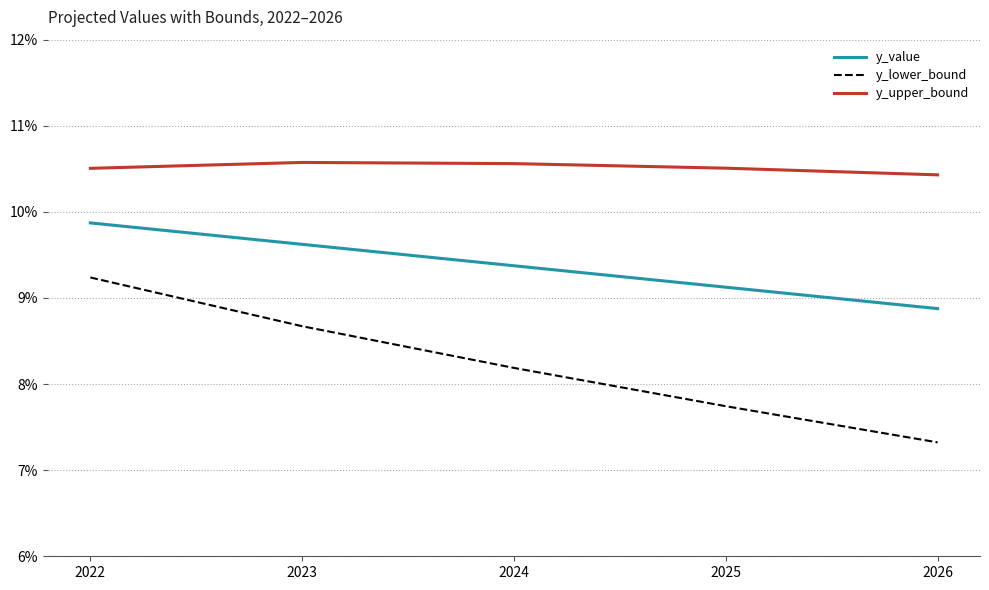

What is the difference between the highest and lowest values at 2023?

1.9